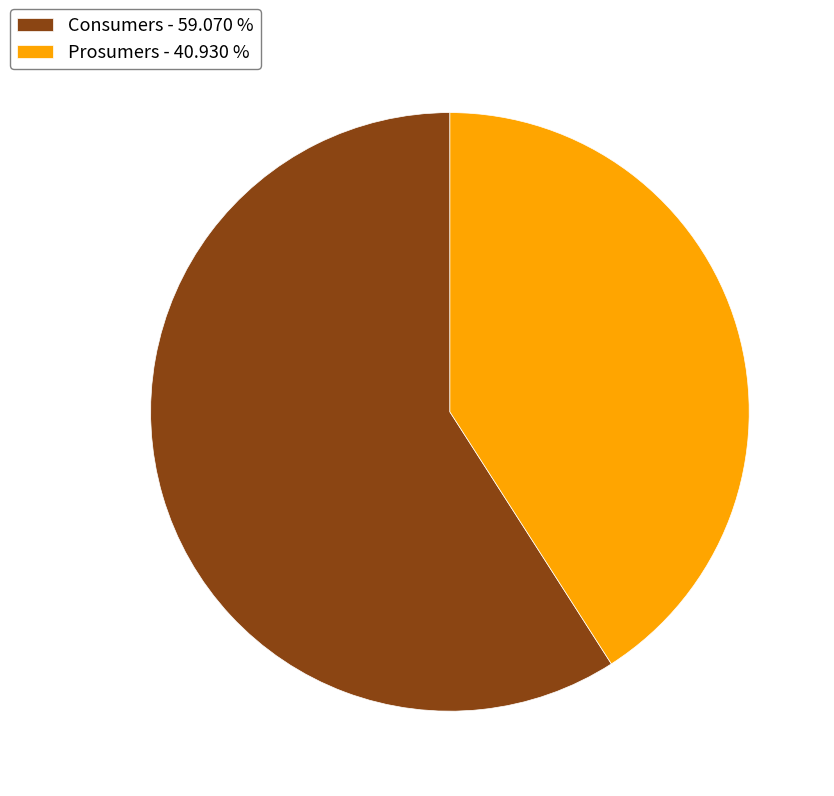

Is it true that Prosumers is 41% of the pie?

True